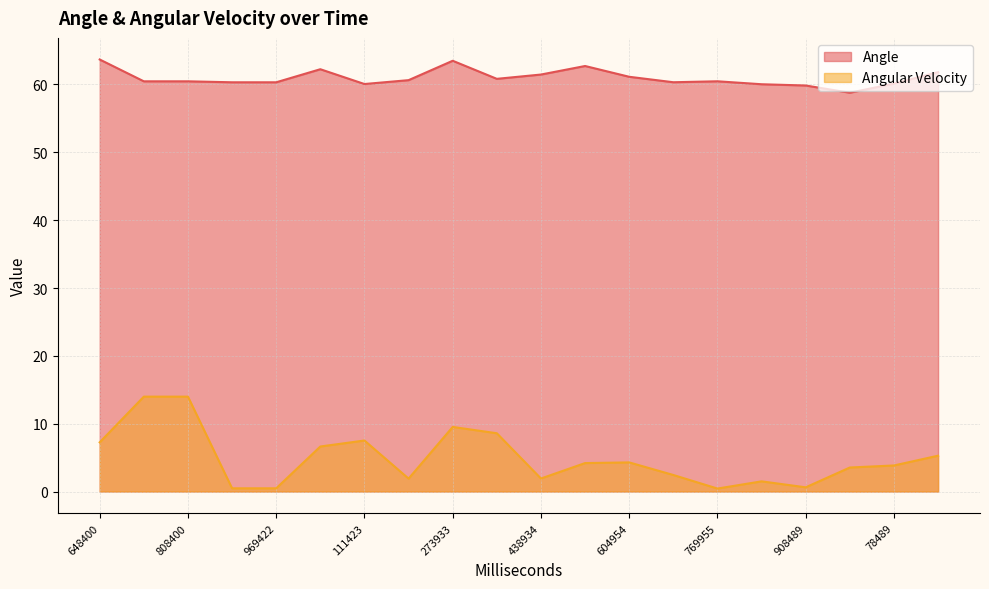

Reading left to right, transcribe all the data shown in this chart.

Angle: 648400=63.7	723400=60.5	808400=60.5	880401=60.3	969422=60.3	41424=62.3	111423=60.1	209934=60.6	273933=63.5	346934=60.8	438934=61.5	510934=62.7	604954=61.1	679955=60.3	769955=60.5	839466=60.0	908489=59.9	999489=58.8	78489=60.1	147000=61.8
Angular Velocity: 648400=7.3	723400=14.0	808400=14.0	880401=0.5	969422=0.5	41424=6.6	111423=7.5	209934=1.9	273933=9.5	346934=8.6	438934=1.9	510934=4.2	604954=4.3	679955=2.4	769955=0.4	839466=1.5	908489=0.6	999489=3.5	78489=3.8	147000=5.3